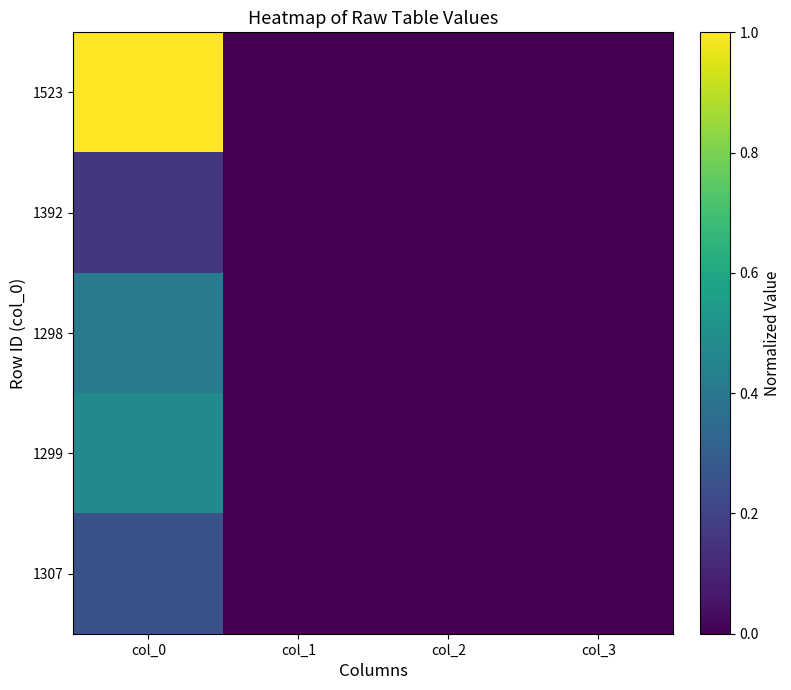

Which series has the largest total across all categories?

1523